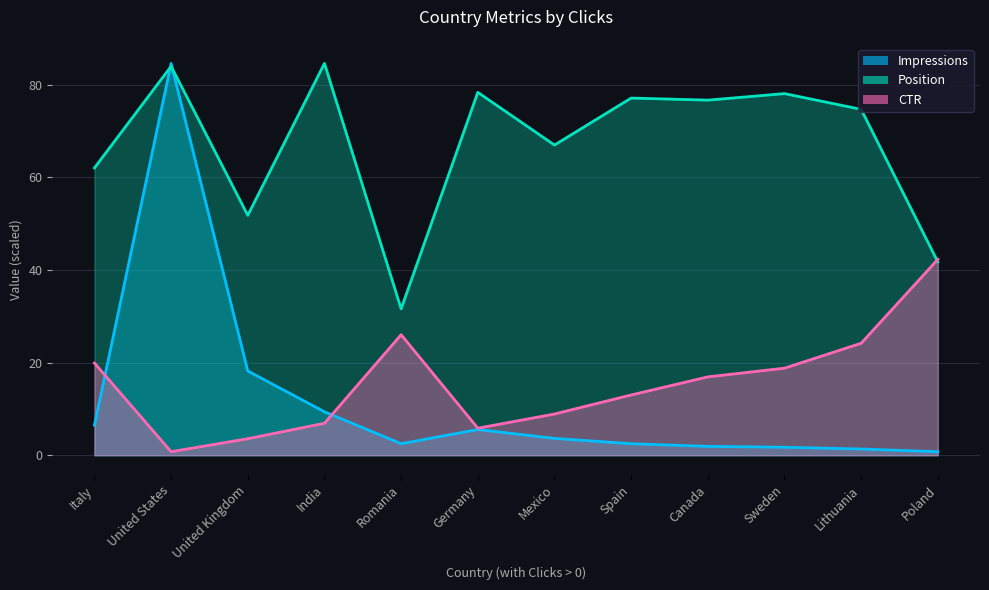

Which label corresponds to the largest value in the chart?

India